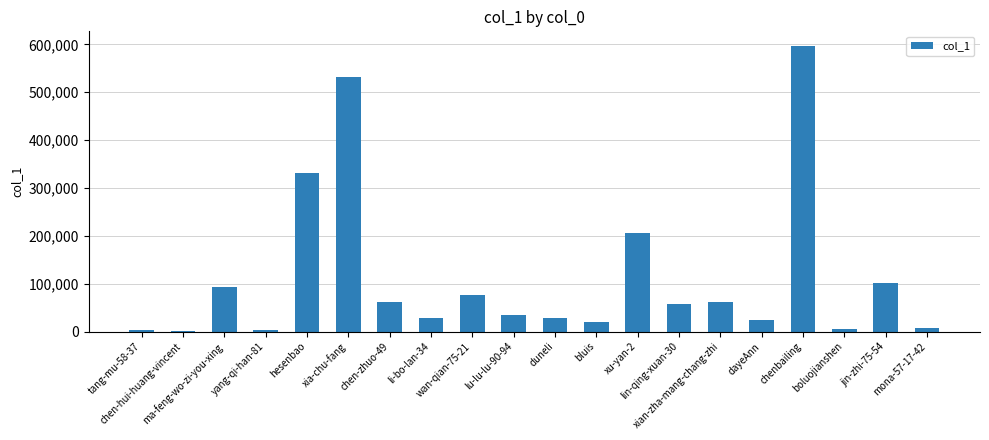

What is the greatest value displayed?

597488